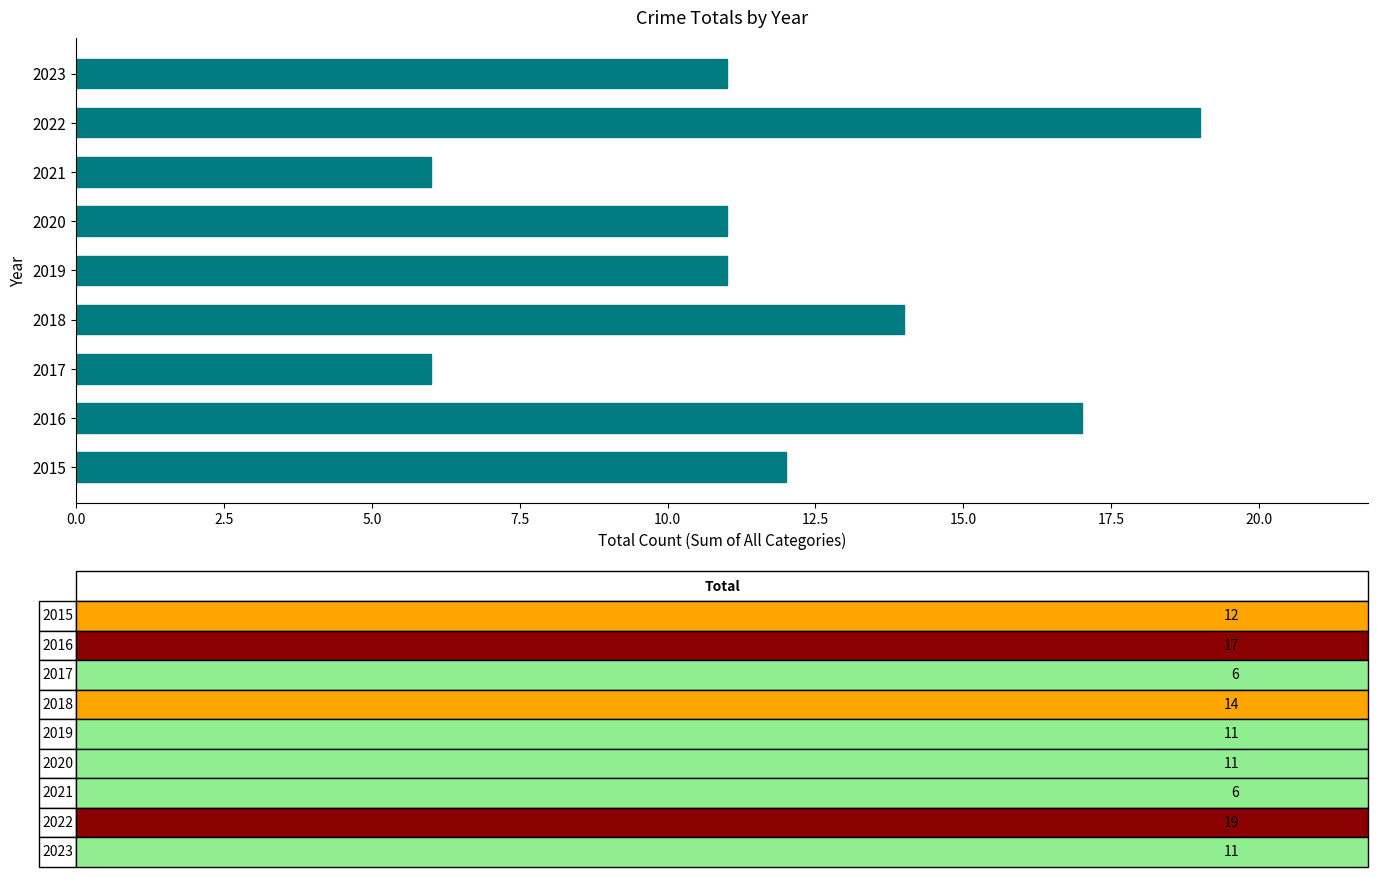

What is the average value?

12